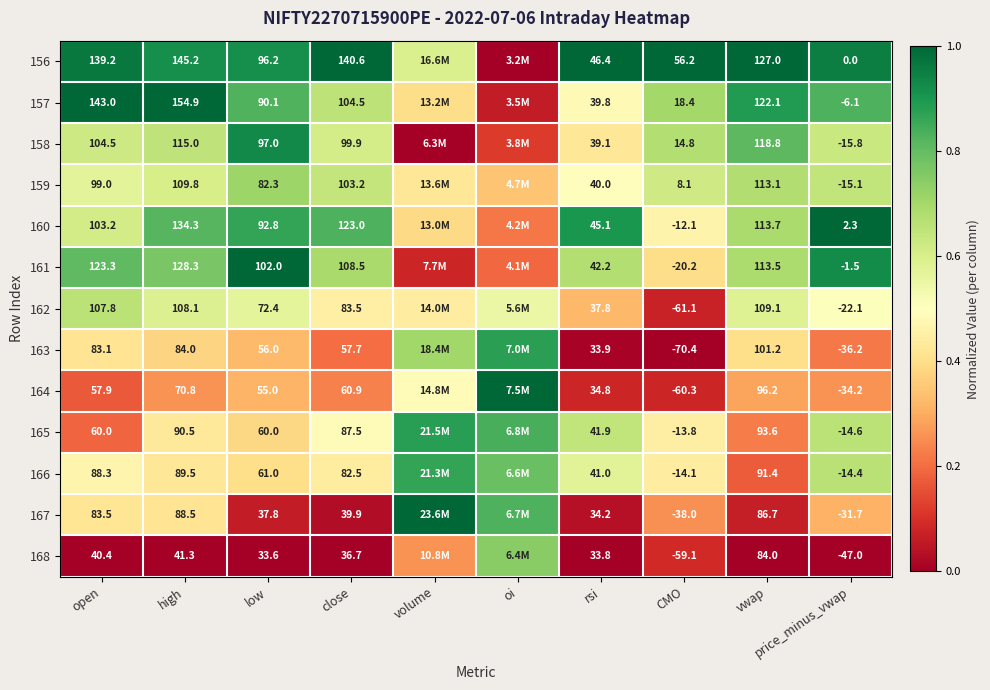

Is the value of 166 at high greater than the value of 165 at price_minus_vwap?

Yes